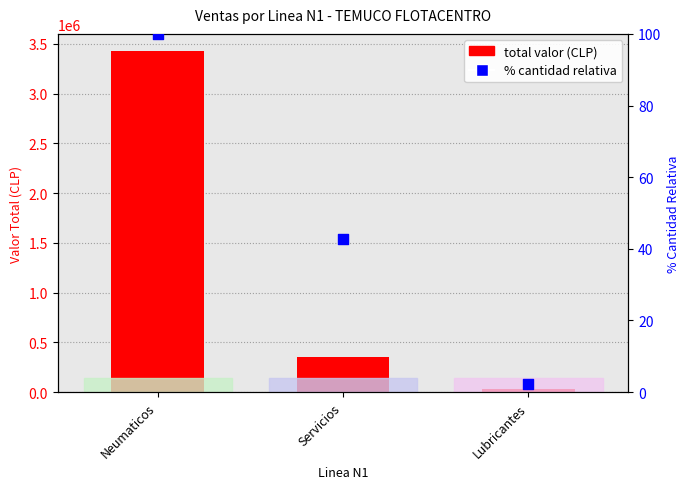

What are all the series names shown in the legend?

total valor (CLP), % cantidad relativa